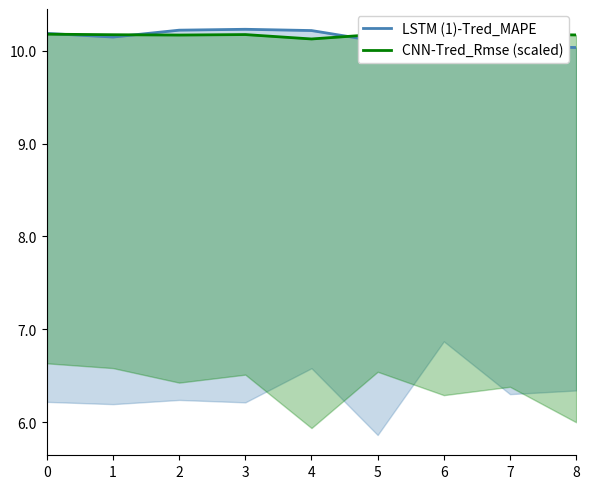

What is the value of the LSTM (1)-Tred_MAPE point at the 5th from the left?

10.2